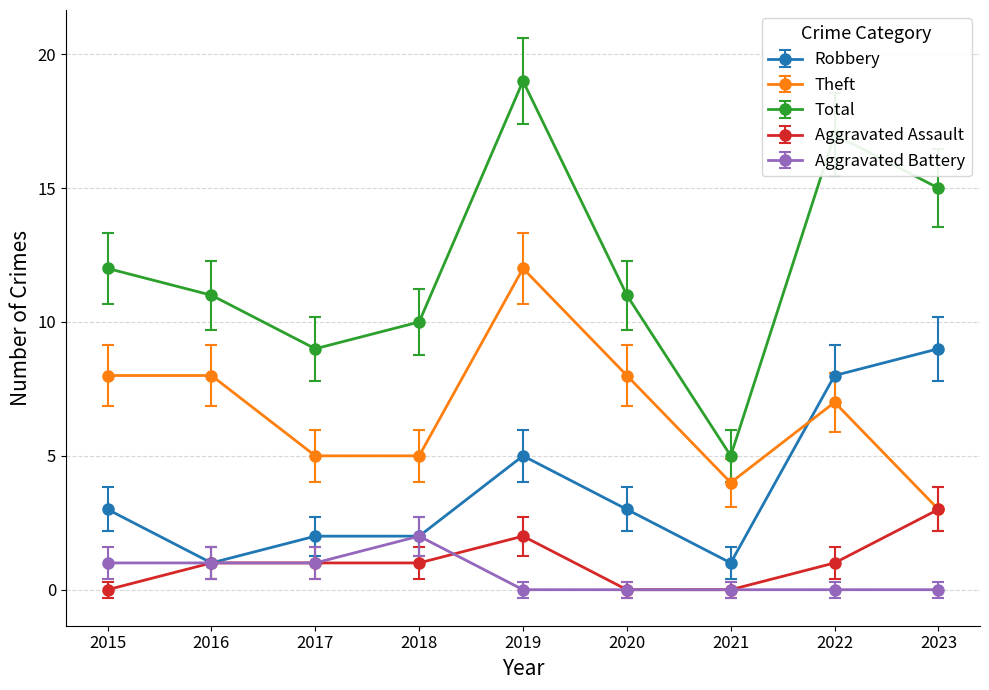

Where is the first local minimum for Robbery?

2016